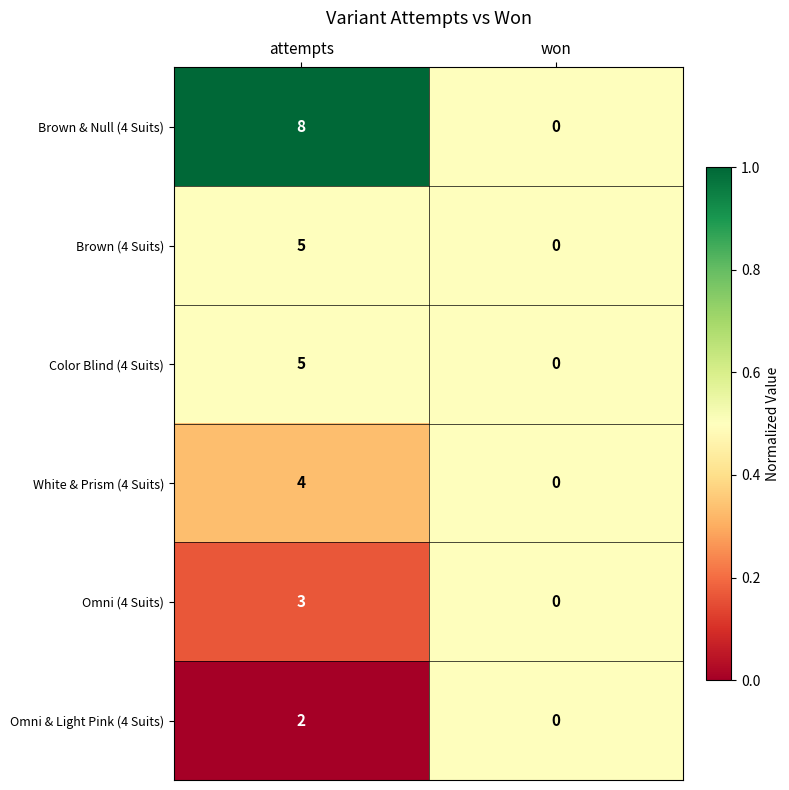

Between attempts and won, which series saw the biggest shift?

Brown & Null (4 Suits)